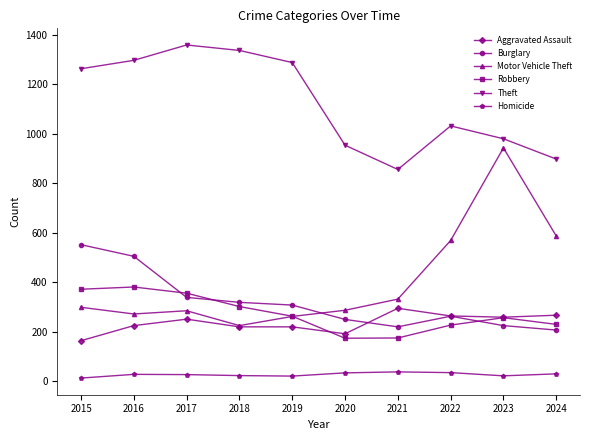

Between 2018 and 2022, which series saw the biggest shift?

Motor Vehicle Theft